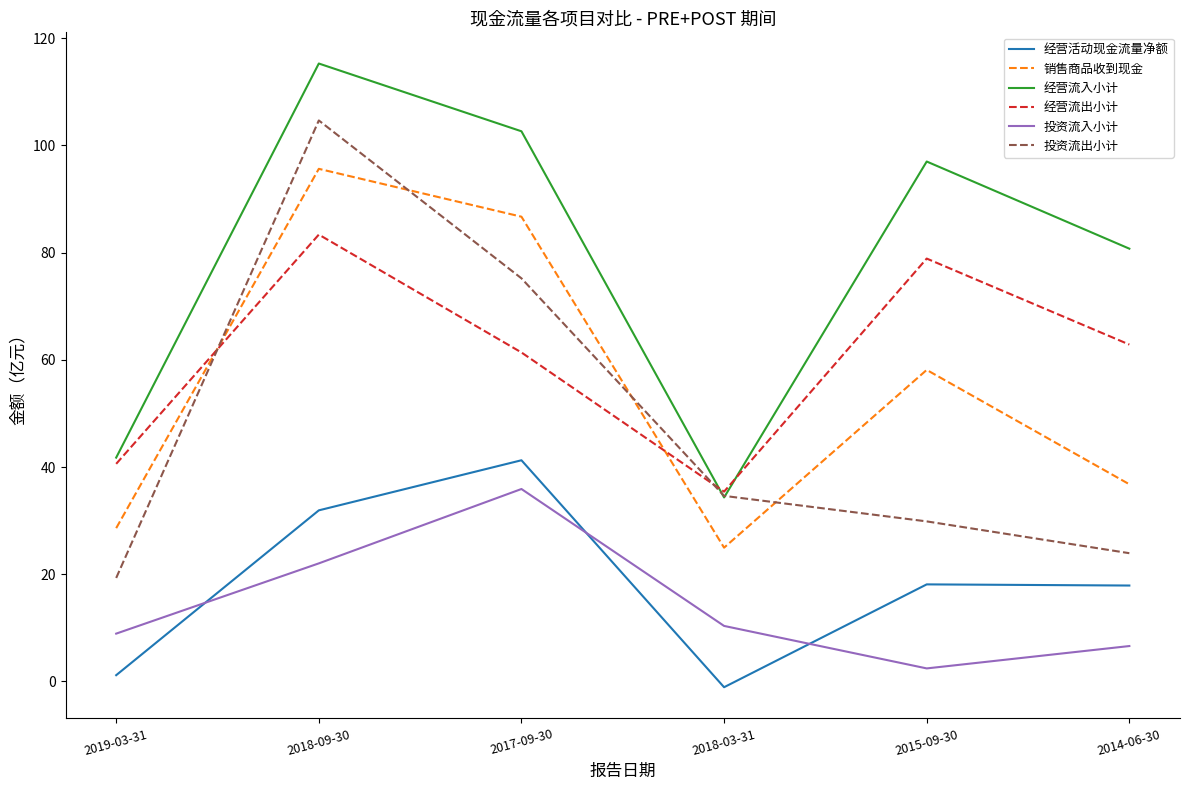

Where is 销售商品收到现金 nearest to the value 60?

2015-09-30